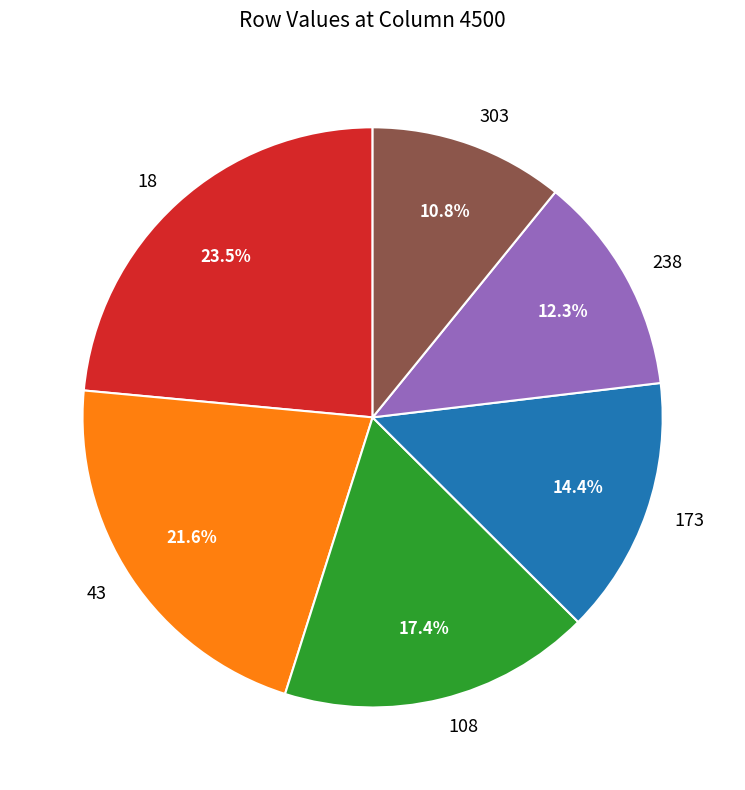

To the nearest percent, what is the average slice percentage?

17%